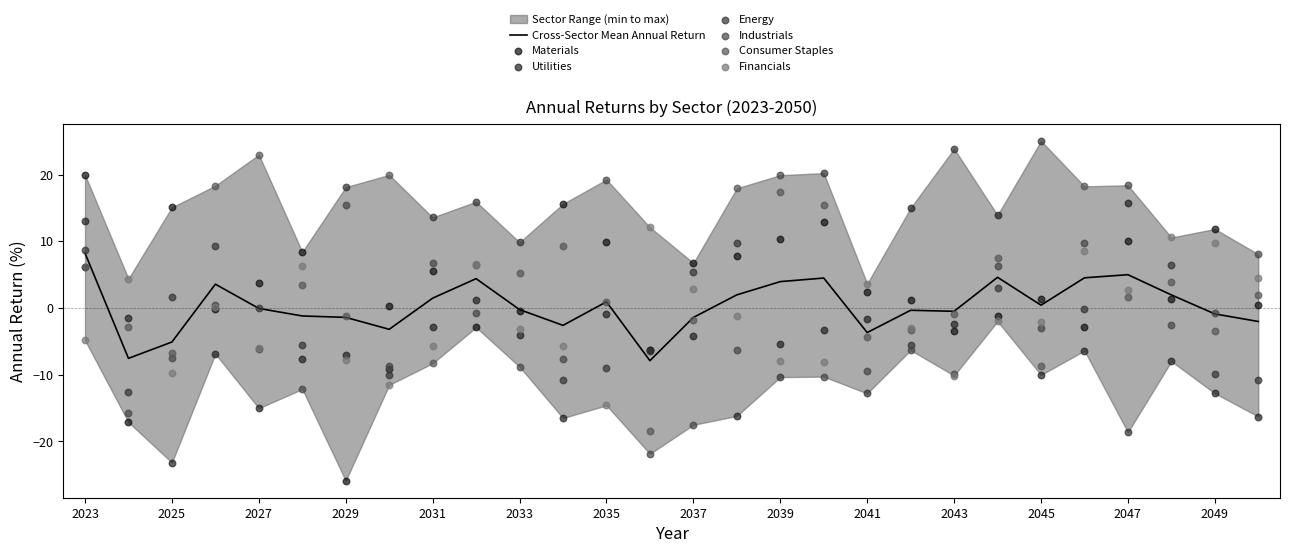

Which series has the widest spread of Y values?

Materials